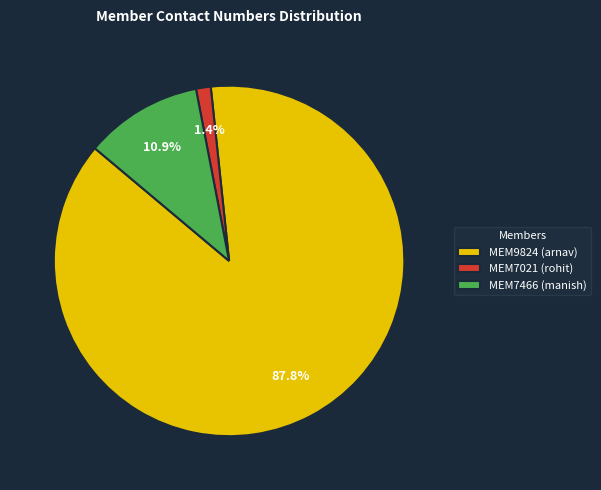

Is the sum of MEM7021 (rohit) and MEM7466 (manish) greater than half?

No